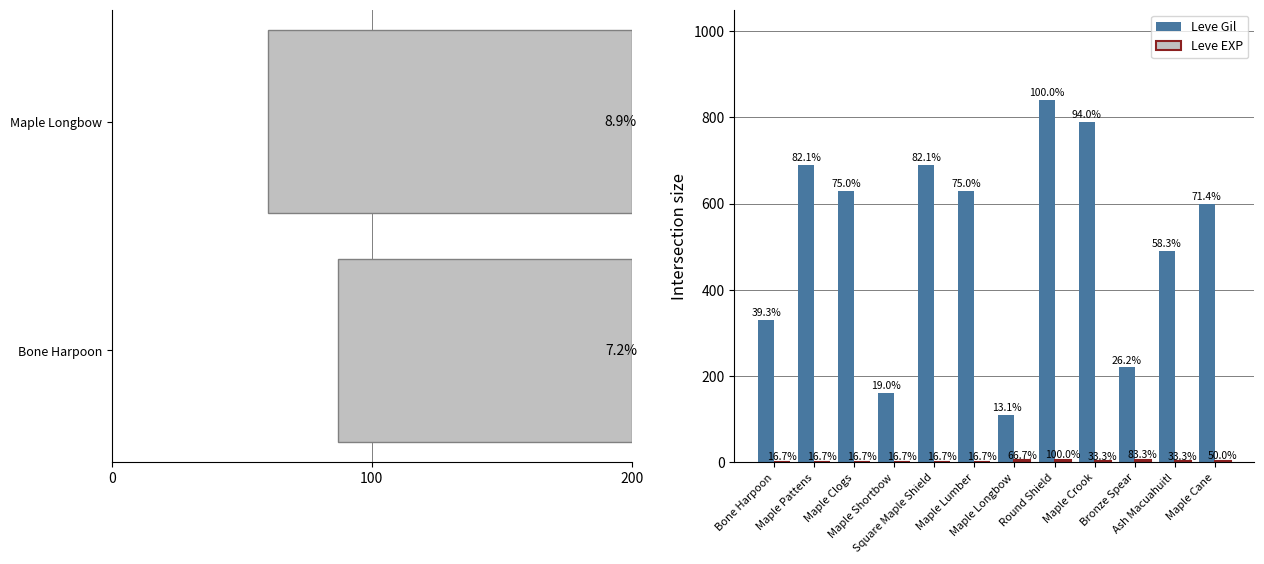

How many groups of bars are there?

12